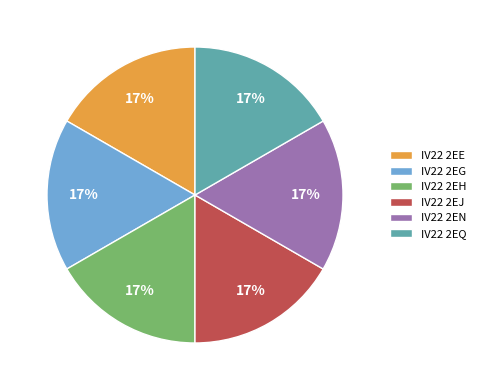

How many slices are in this pie chart?

6